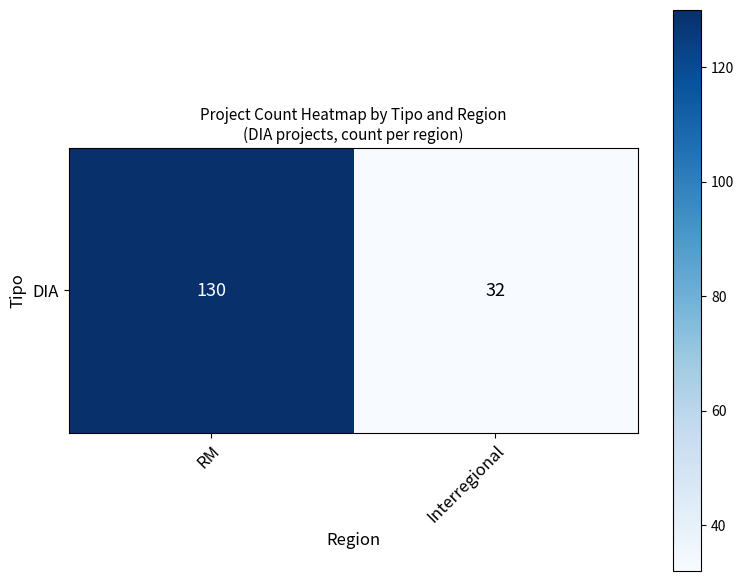

What is the sum of all values?

162